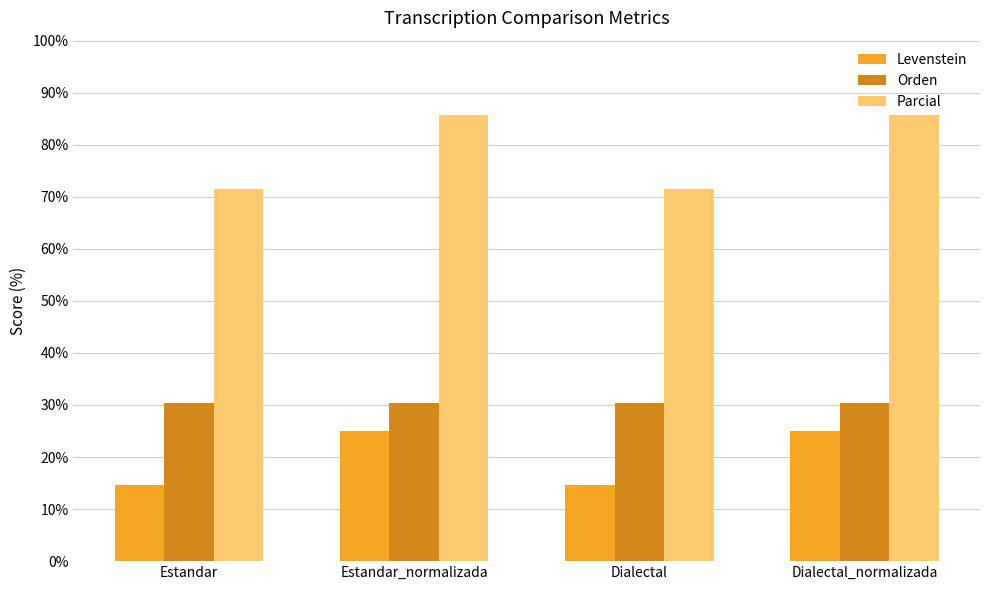

What is the difference between the second highest and minimum values in the Levenstein series?

10.3